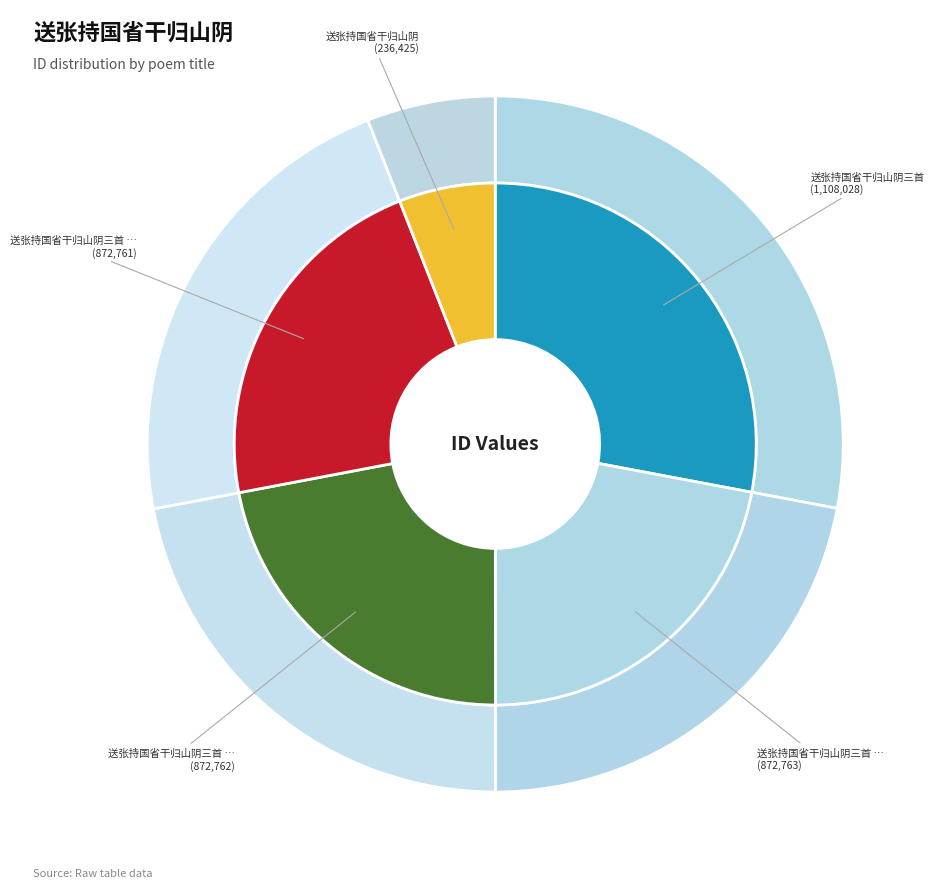

Rank the categories by value from highest to lowest.

送张持国省干归山阴三首, 送张持国省干归山阴三首 其一, 送张持国省干归山阴三首 其二, 送张持国省干归山阴三首 其三, 送张持国省干归山阴